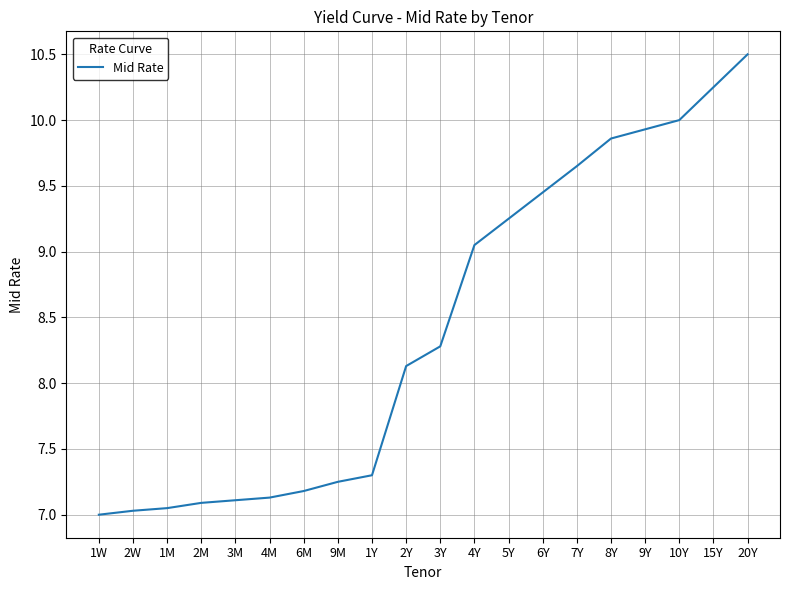

The value at 9Y is 5.2. True or false?

False